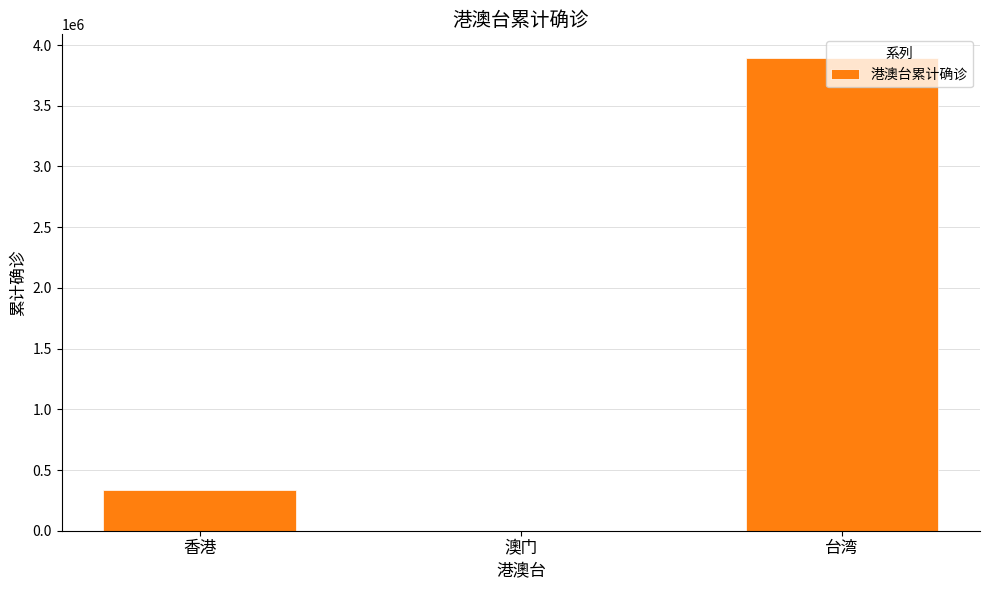

At which label is the value closest to 1947021?

香港